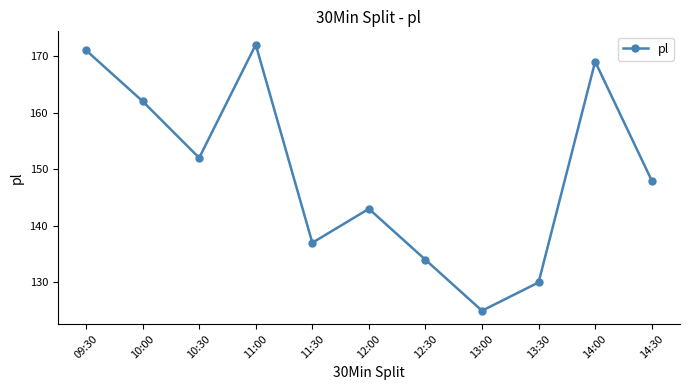

The chart shows a value of 148 at 14:30. True or false?

True